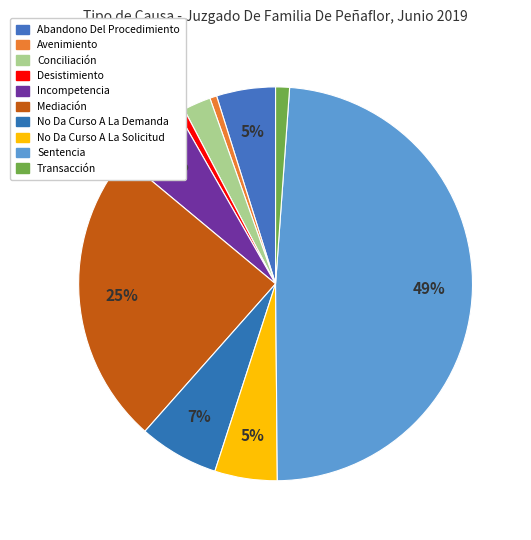

How many segments does this pie chart have?

10